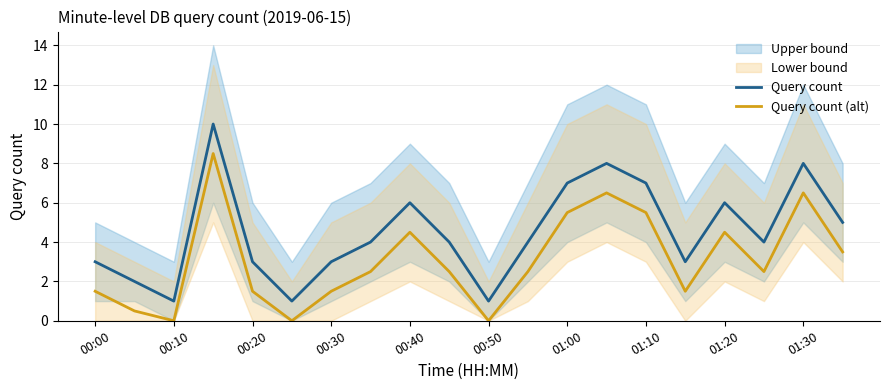

What is the difference between the Query count (alt) values at 13 and 15?

5.0